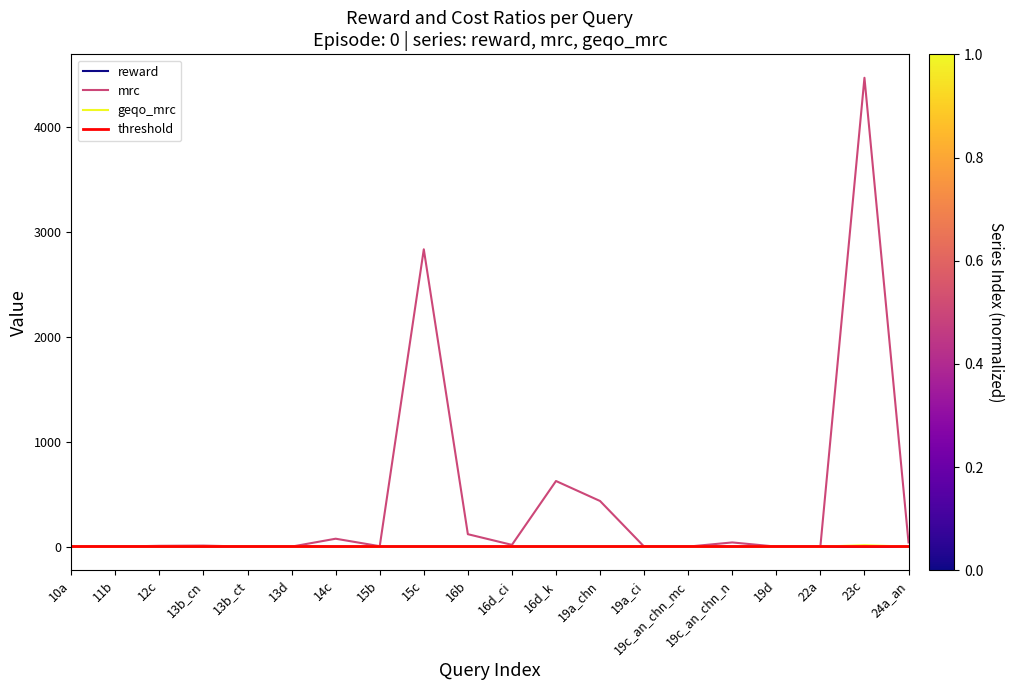

True or false: reward and geqo_mrc cross at least once.

True